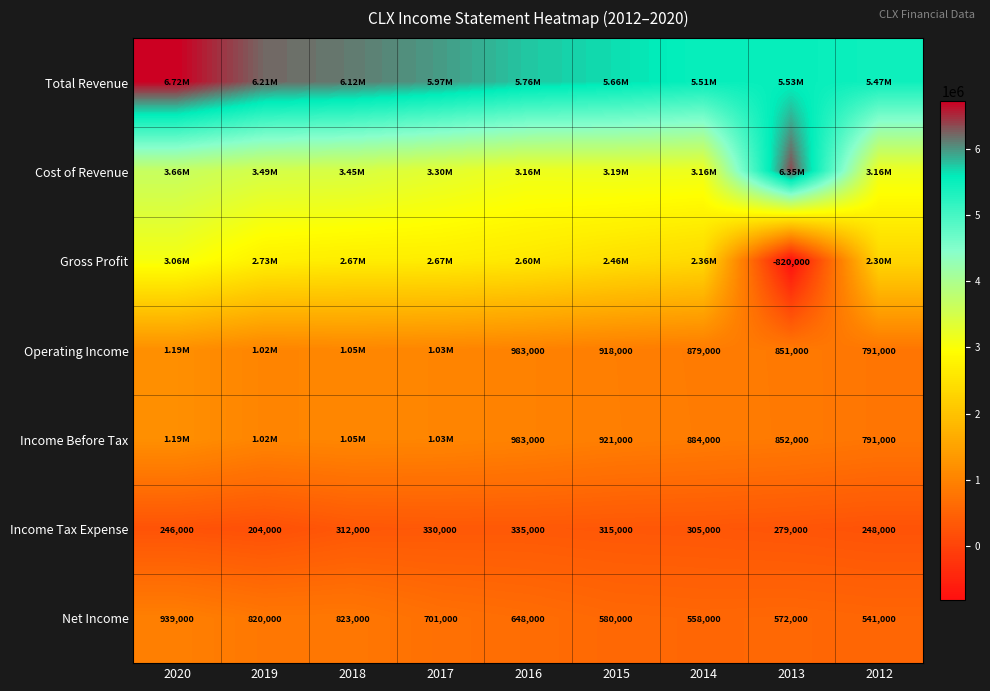

Rank the categories by Income Tax Expense value from highest to lowest.

2016, 2017, 2015, 2018, 2014, 2013, 2012, 2020, 2019